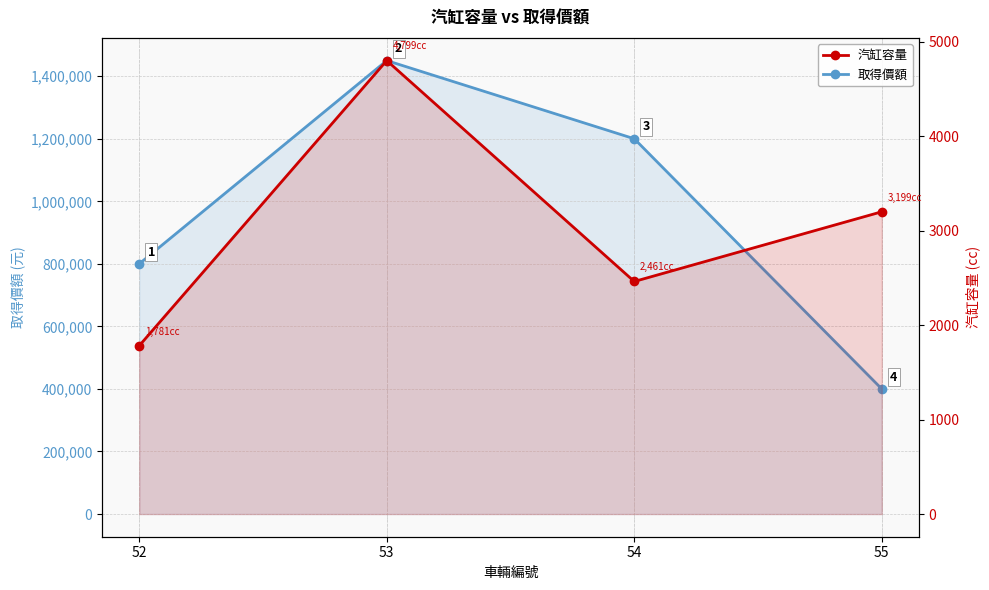

At how many categories does at least one series exceed 1300381?

1